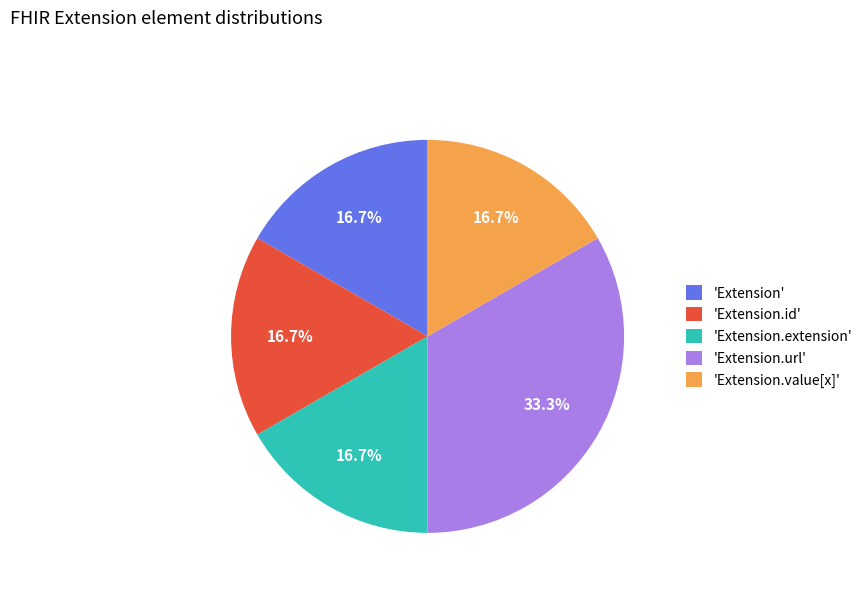

What portion of the pie excludes 'Extension'?

83.3%